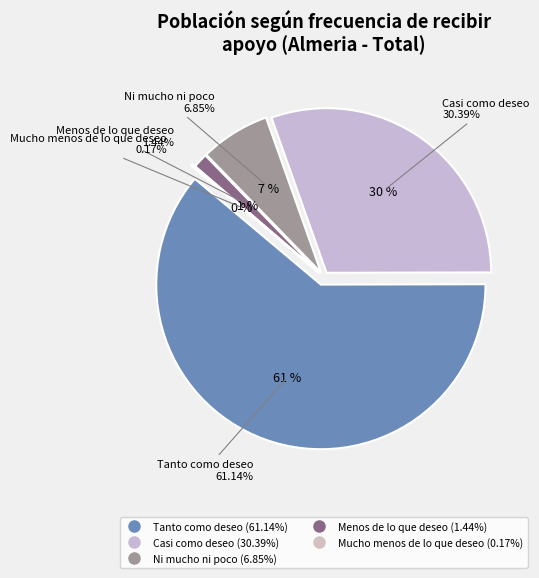

What percentage do Mucho menos de lo que deseo and Casi como deseo together represent?

30.6%